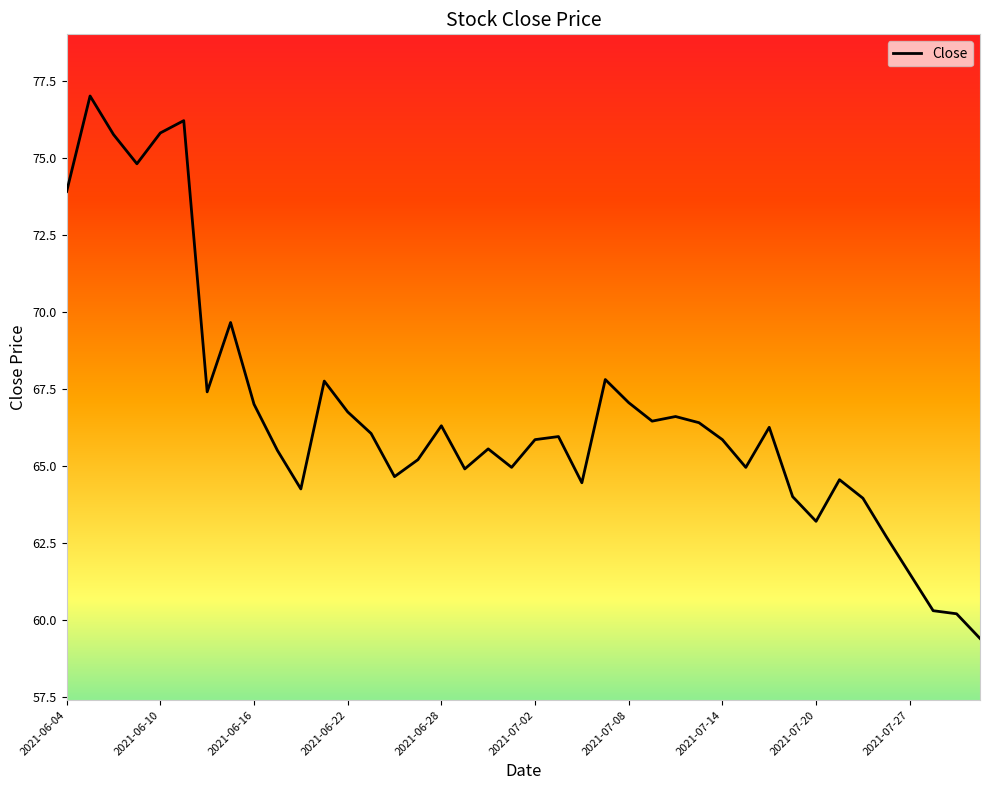

What is the greatest value displayed?

77.0